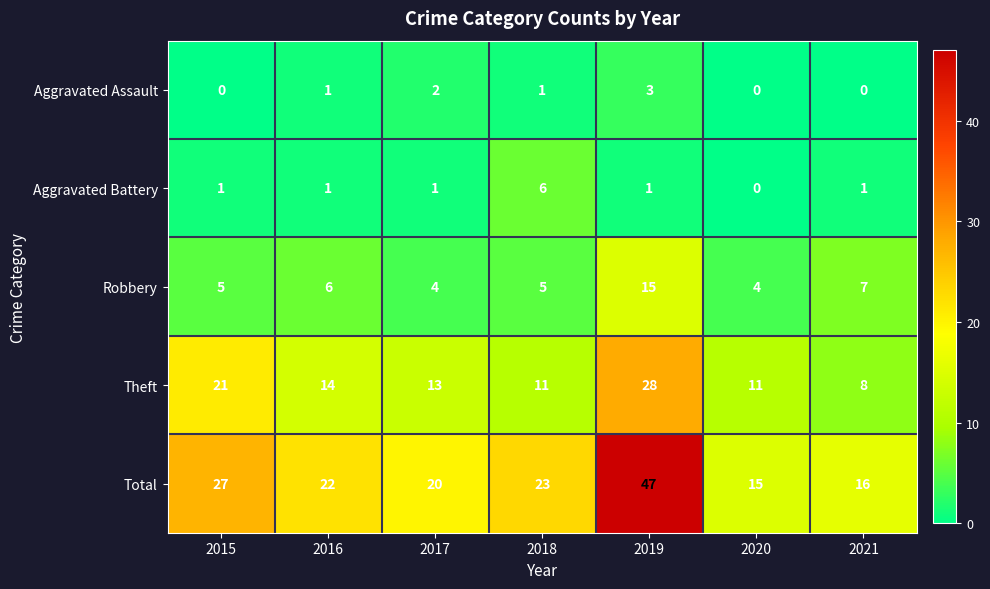

The value of Robbery at 2016 is 11. True or false?

False